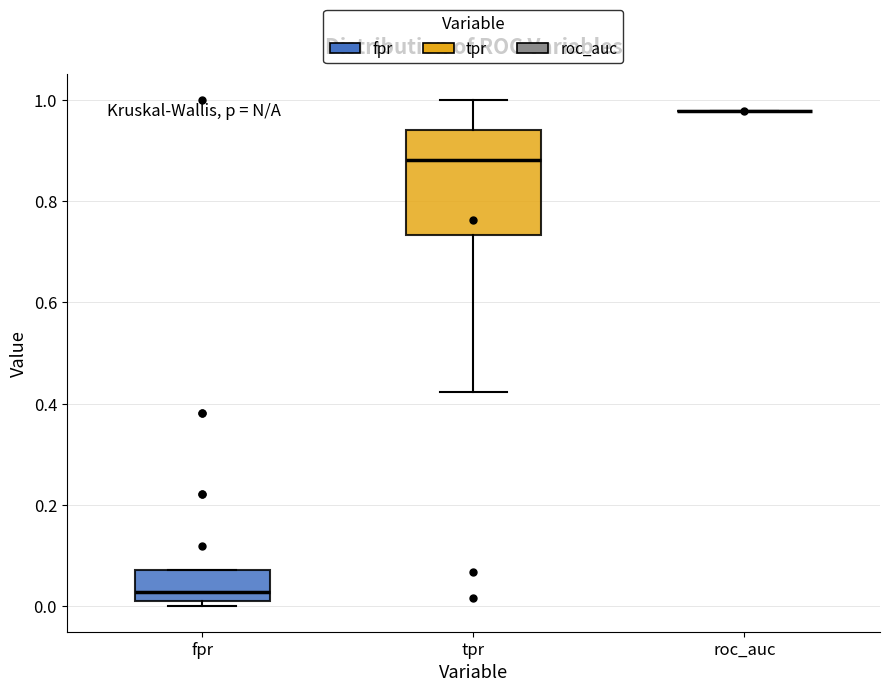

Comparing the boxes themselves (not the whiskers), which one is the tallest?

tpr